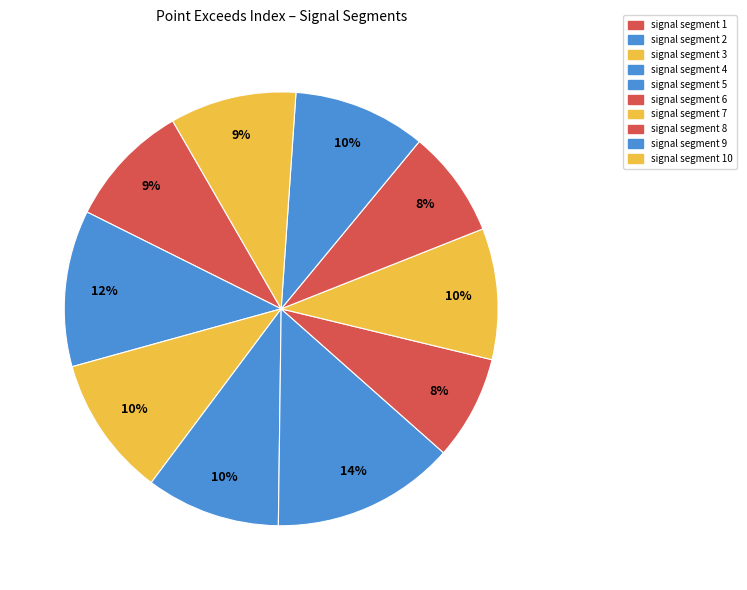

Count the number of slices in the pie.

10